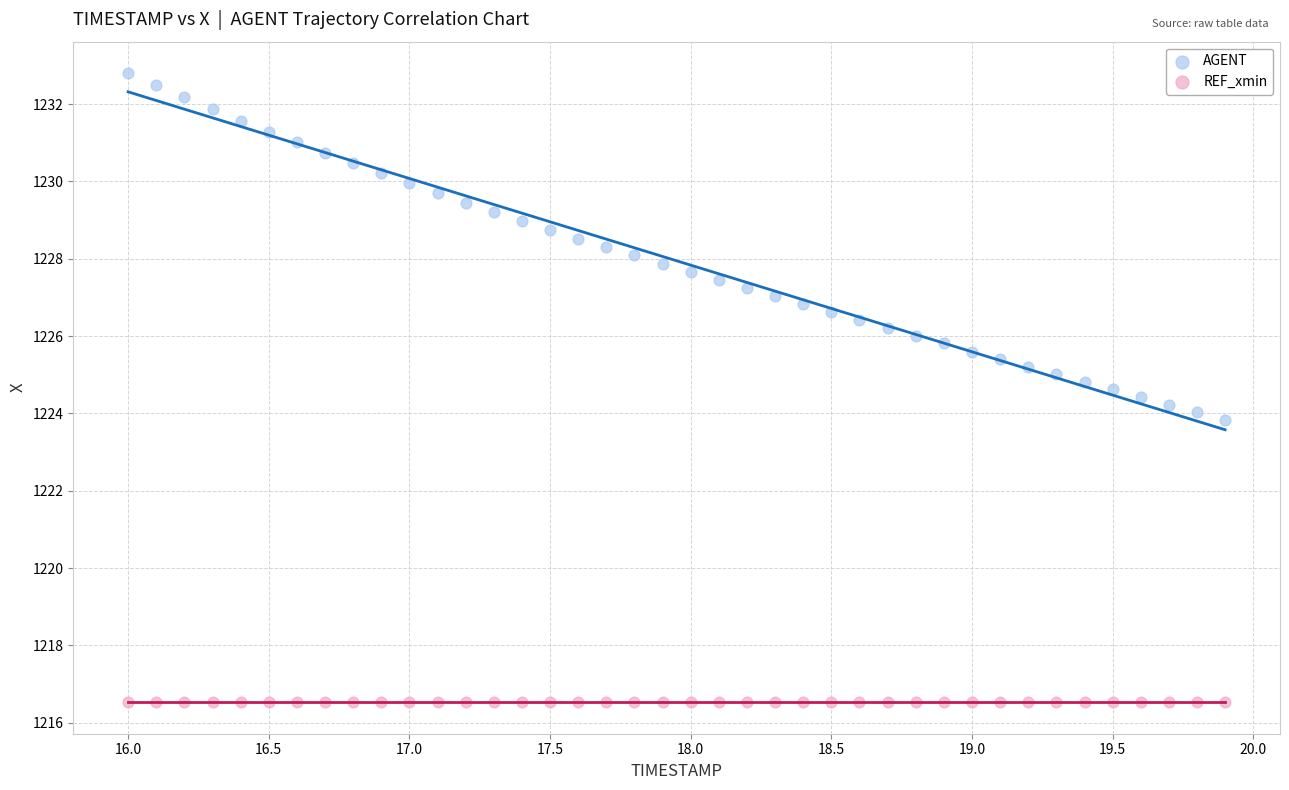

Which series contains the lowest Y value?

REF_xmin